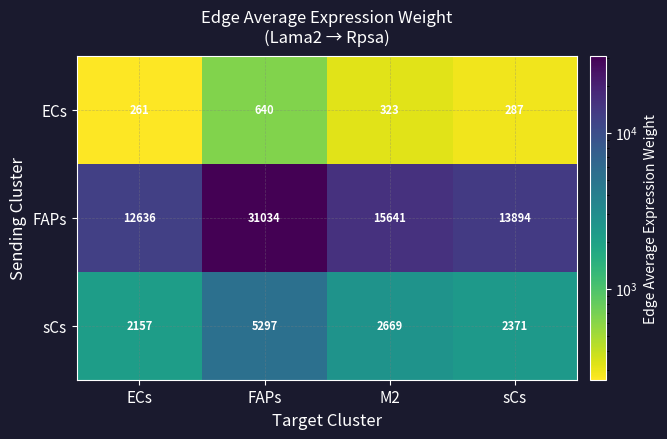

List the series in order of their overall mean, lowest first.

ECs, sCs, FAPs